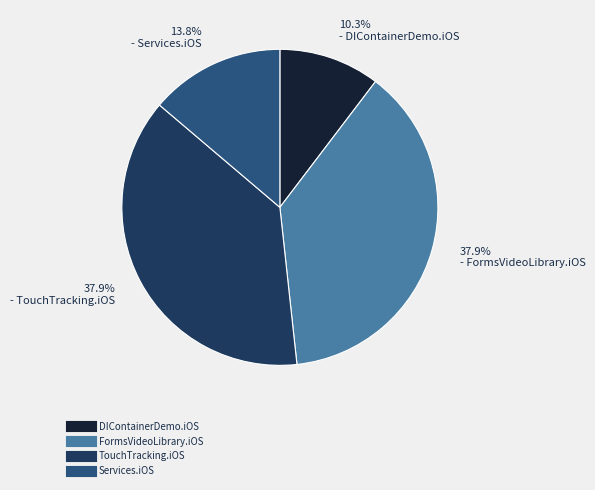

Is there a majority slice in this chart?

No